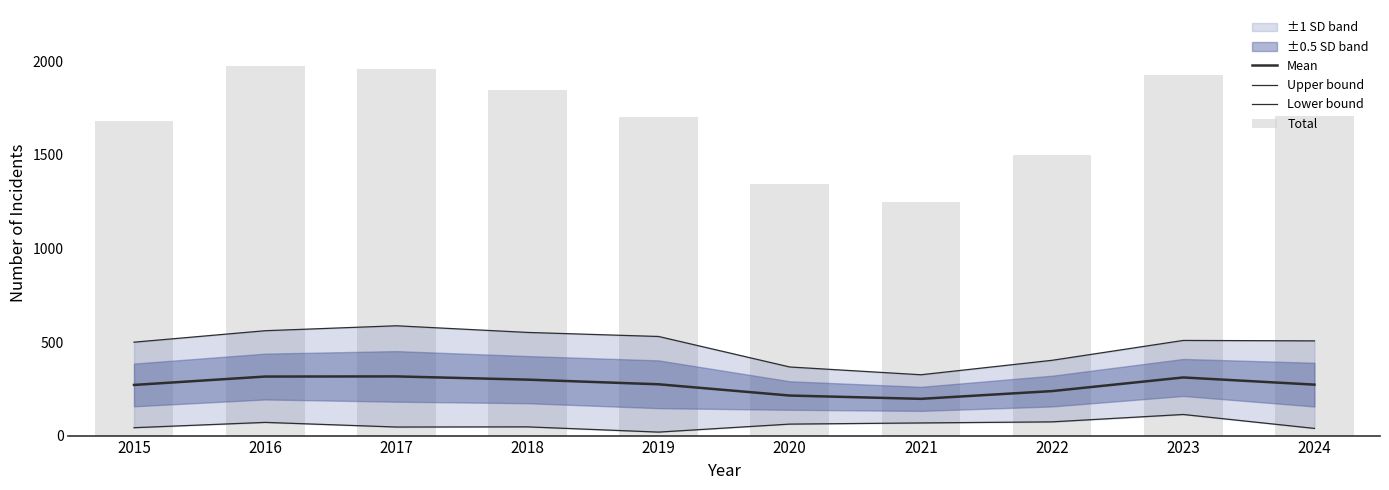

Rank the categories by Lower bound value from lowest to highest.

2019, 2024, 2015, 2017, 2018, 2020, 2021, 2016, 2022, 2023